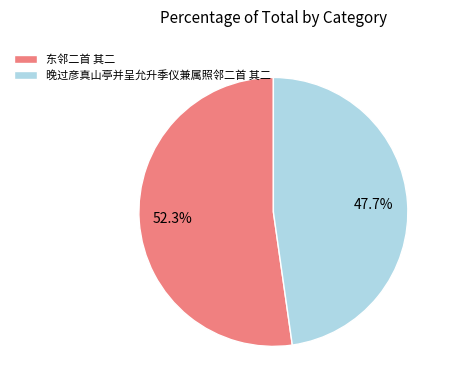

Is there a majority slice in this chart?

Yes